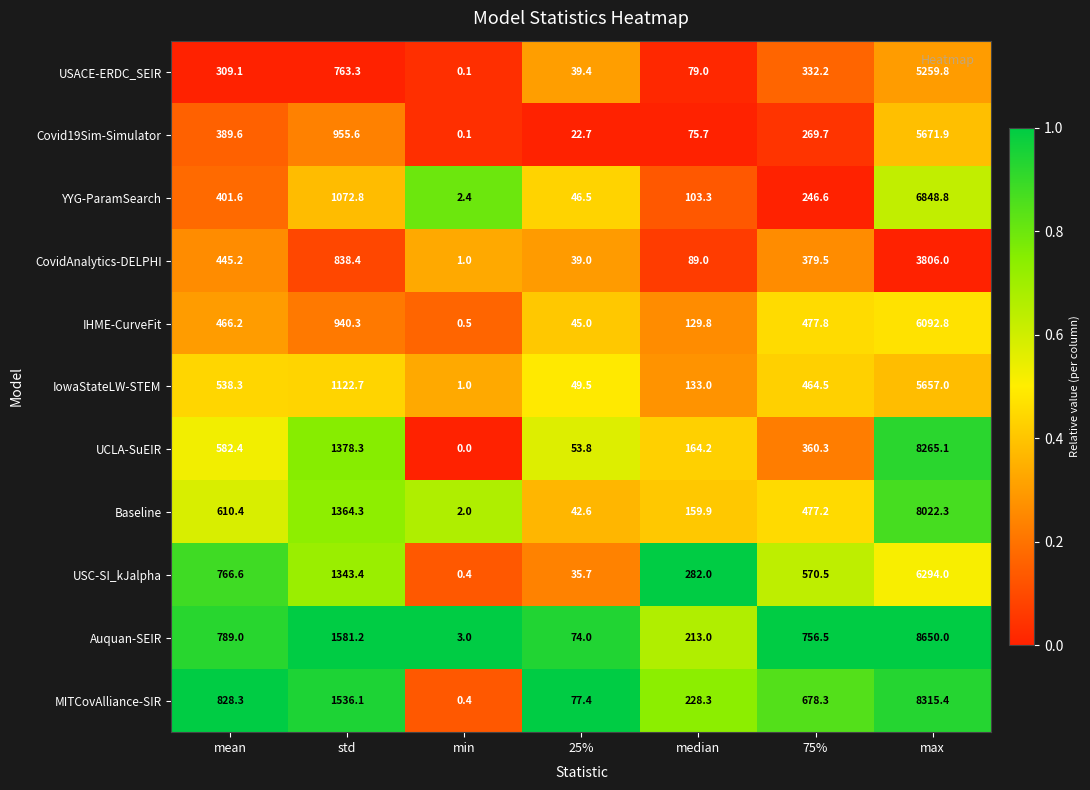

What is the sum of the USACE-ERDC_SEIR values at min and 25%?

39.5